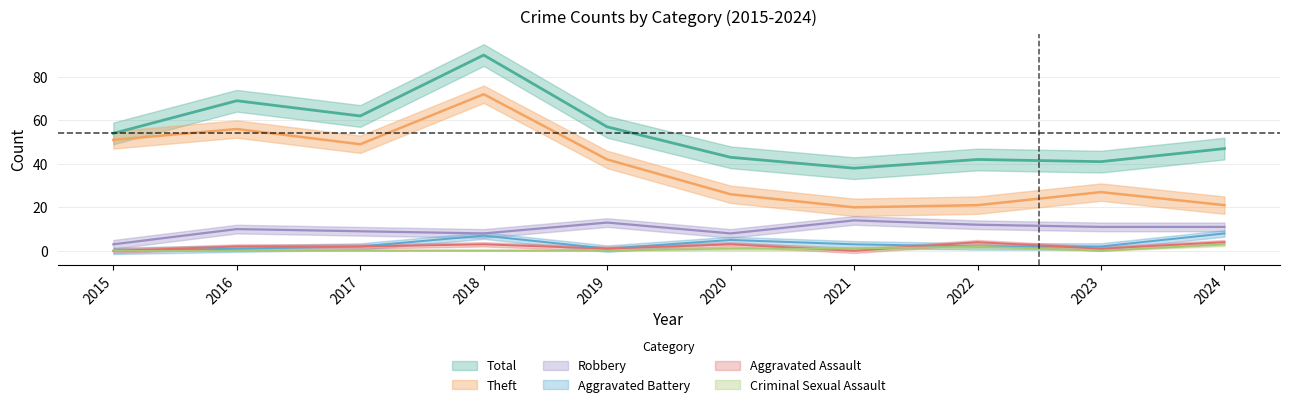

True or false: Aggravated Battery has a value of 1 at 2019.

True